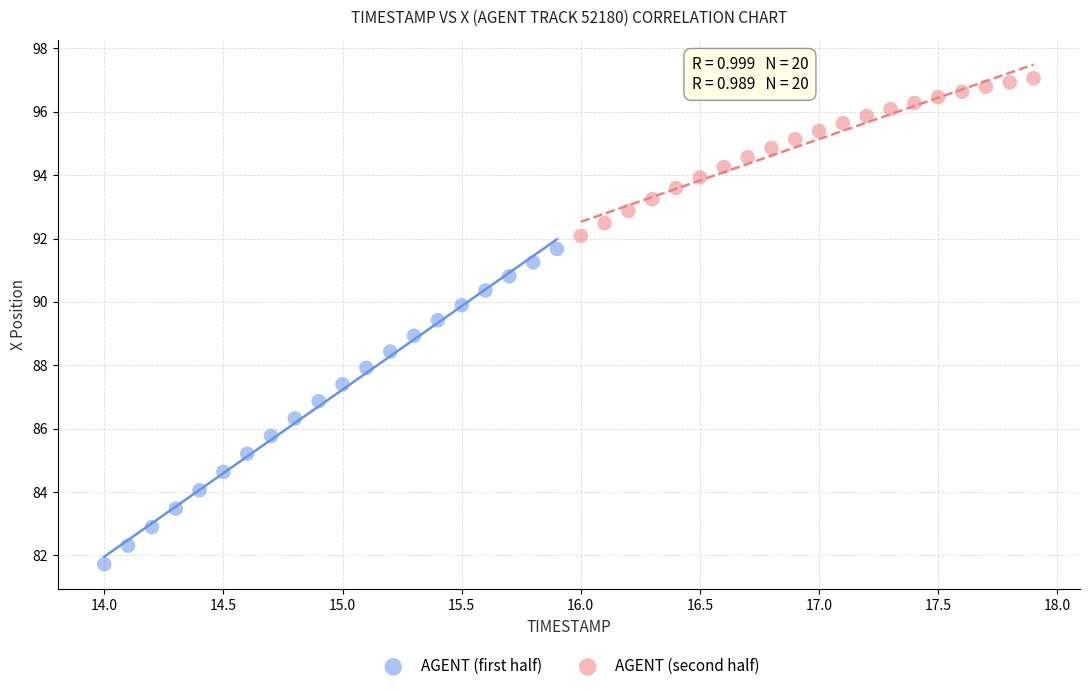

Which series reaches the maximum Y coordinate?

AGENT (second half)